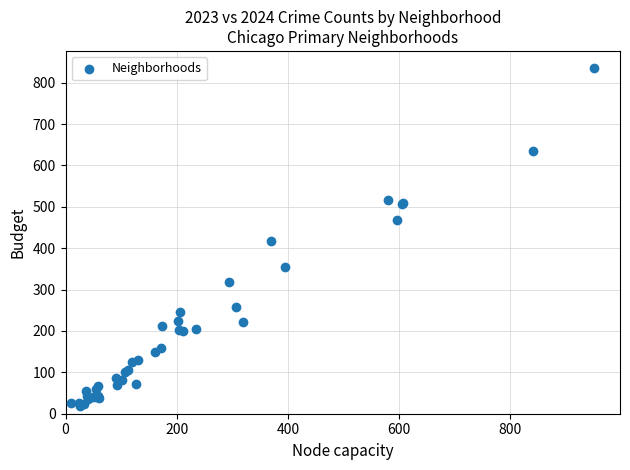

What Y value in the scatter plot is closest to 427?

418